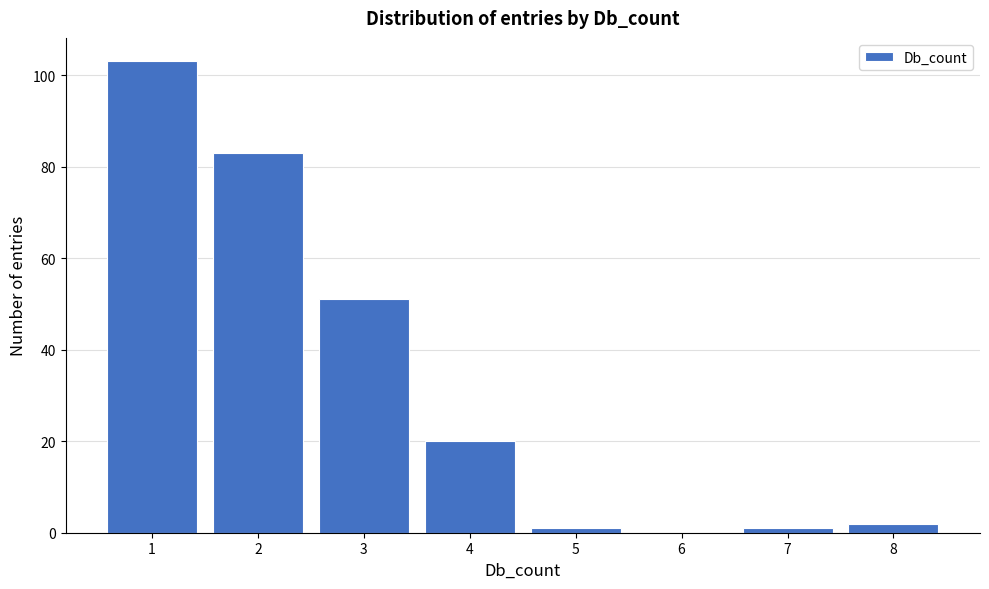

Reading left to right, extract all data points from this chart.

1=103	2=83	3=51	4=20	5=1	6=0	7=1	8=2